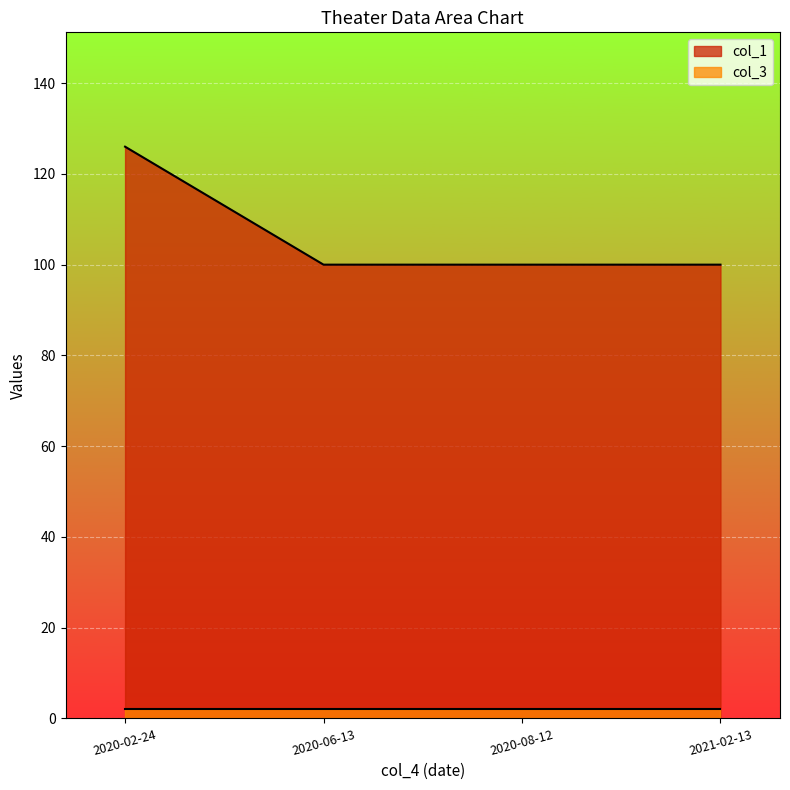

At which label does col_3 reach its minimum?

2020-02-24